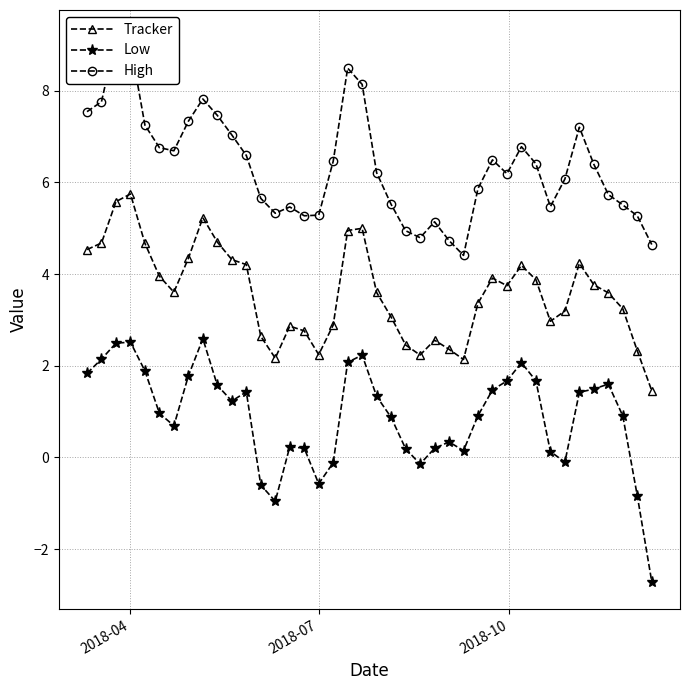

True or false: Low and Tracker cross at least once.

False